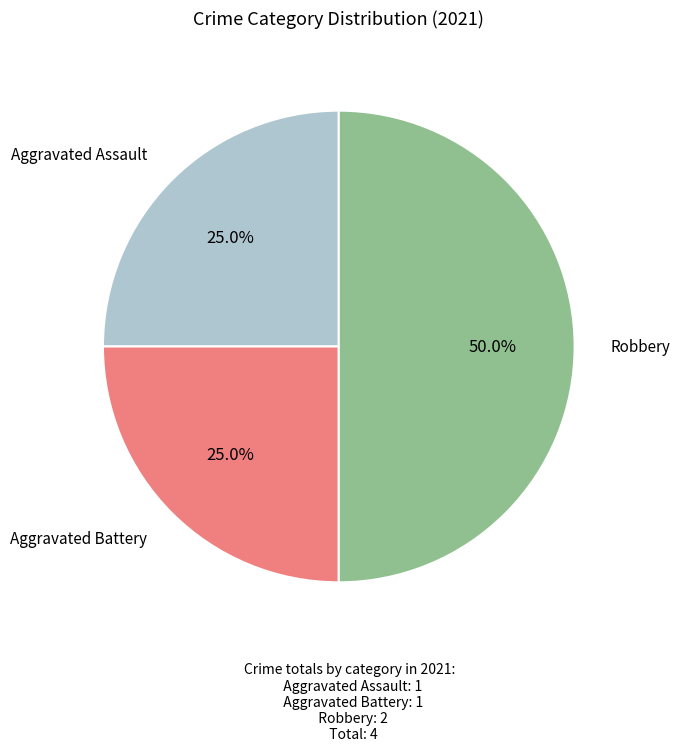

Is it true that Aggravated Assault is 25% of the pie?

True